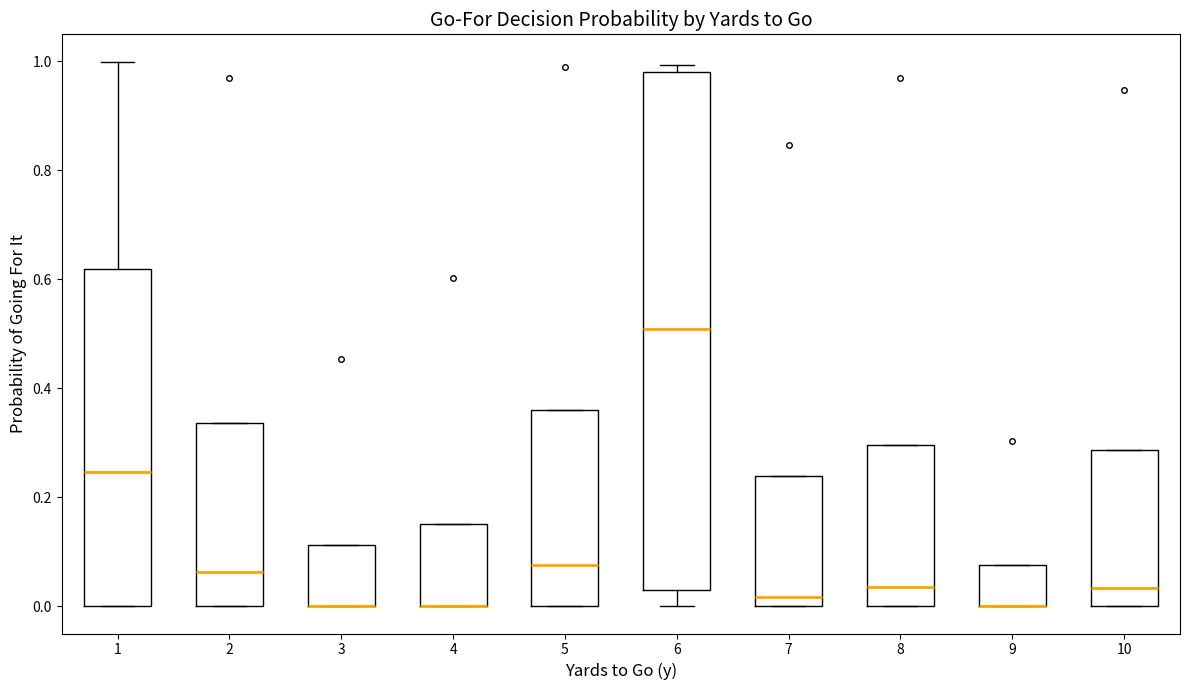

Which box is the tallest, from its lower edge to its upper edge?

6